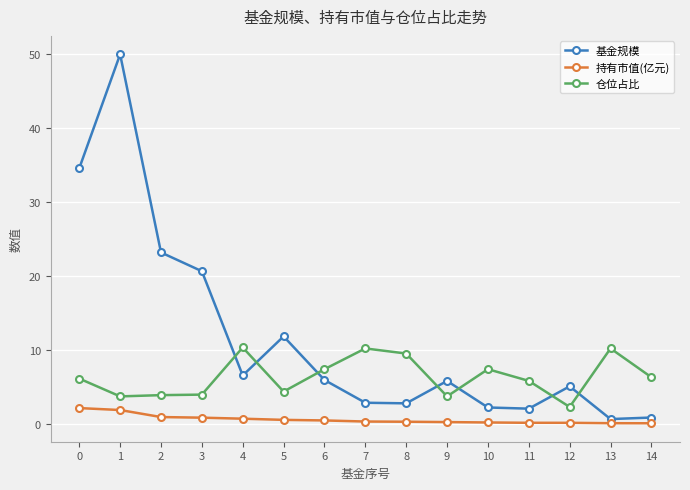

The value of 仓位占比 at 6 is 7.4. True or false?

True